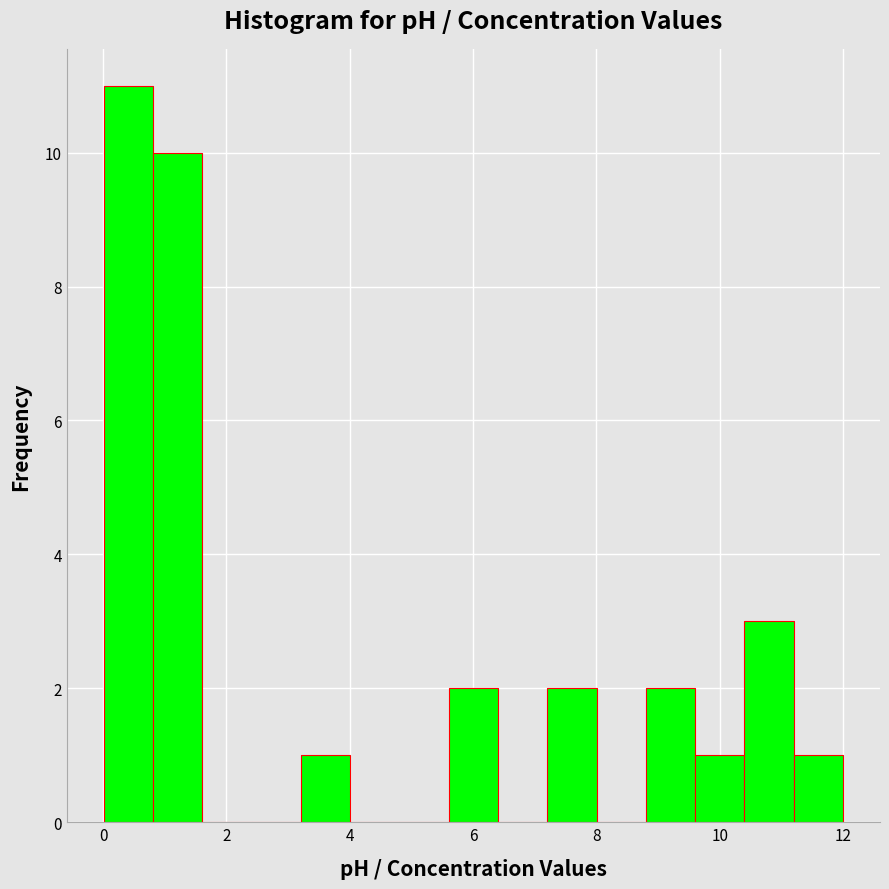

Read against the x-axis, roughly where is the centre of the tallest bar?

0.4